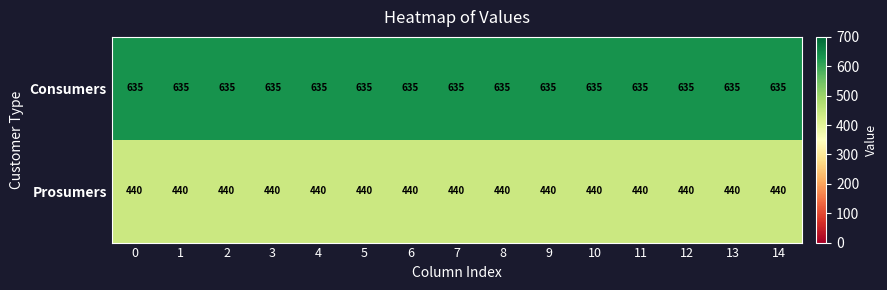

What is the average value of the Consumers series?

635